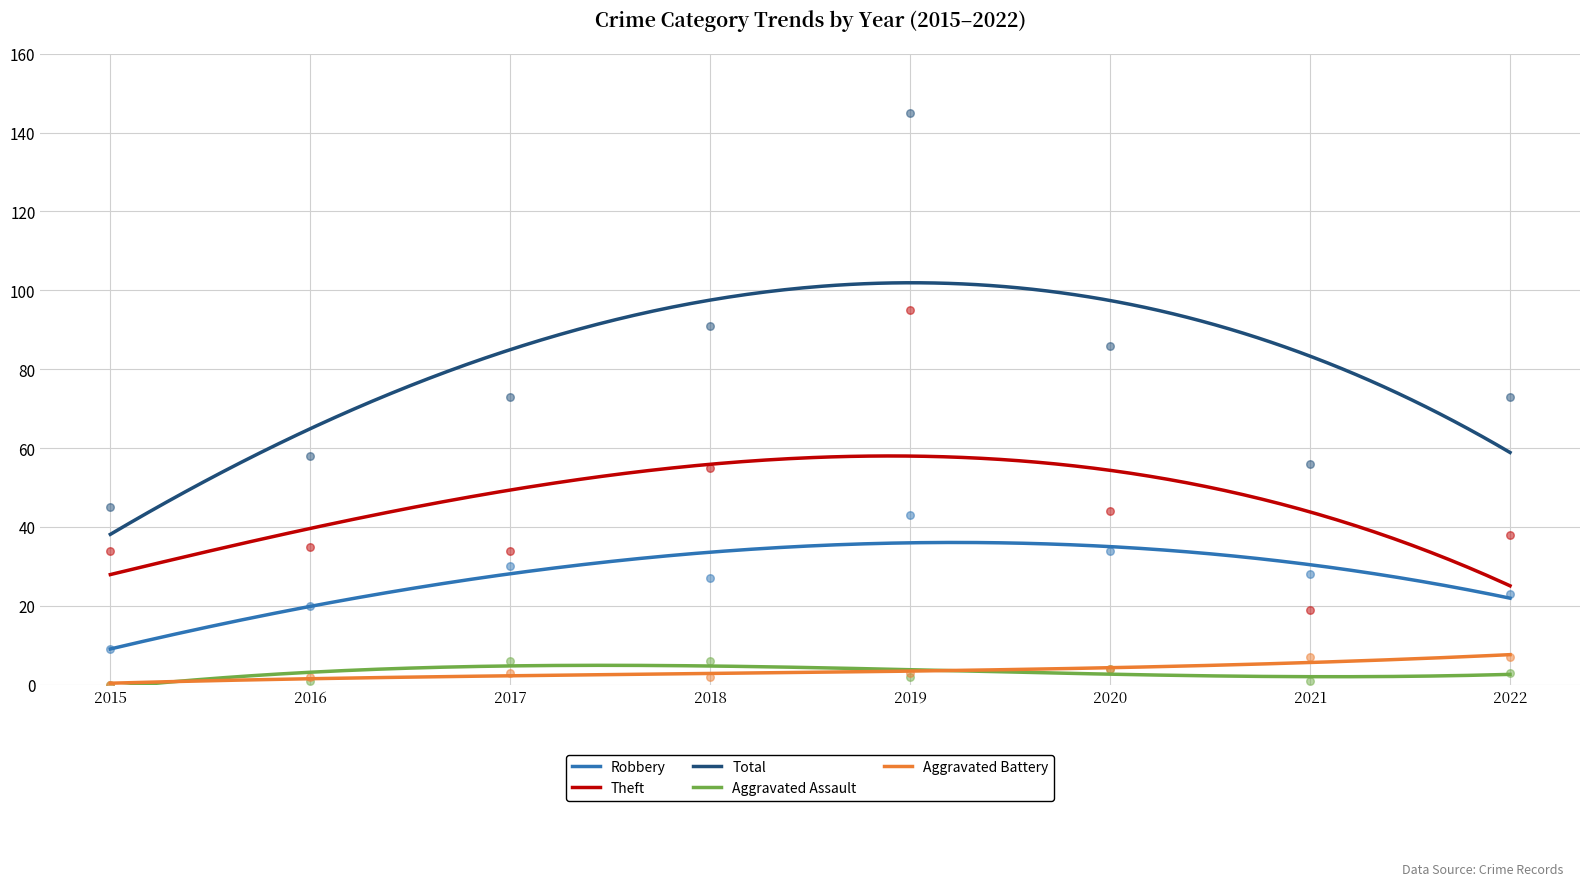

At which category is the sum across all series the highest?

2019